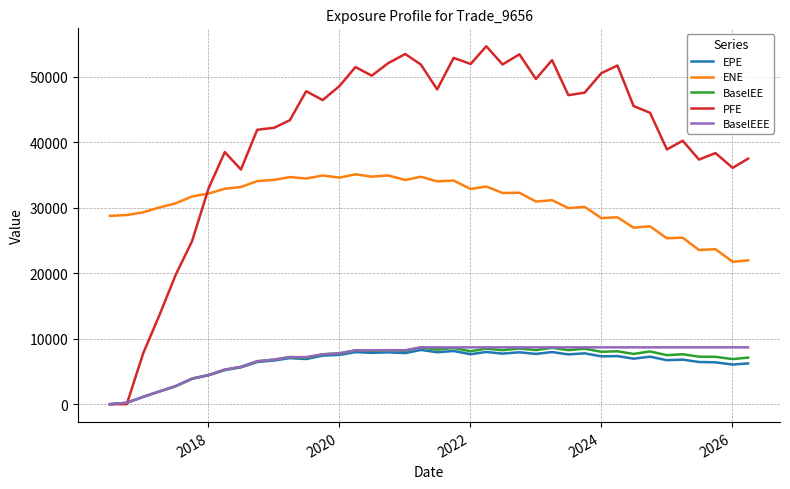

What is the greatest value displayed?

54637.1